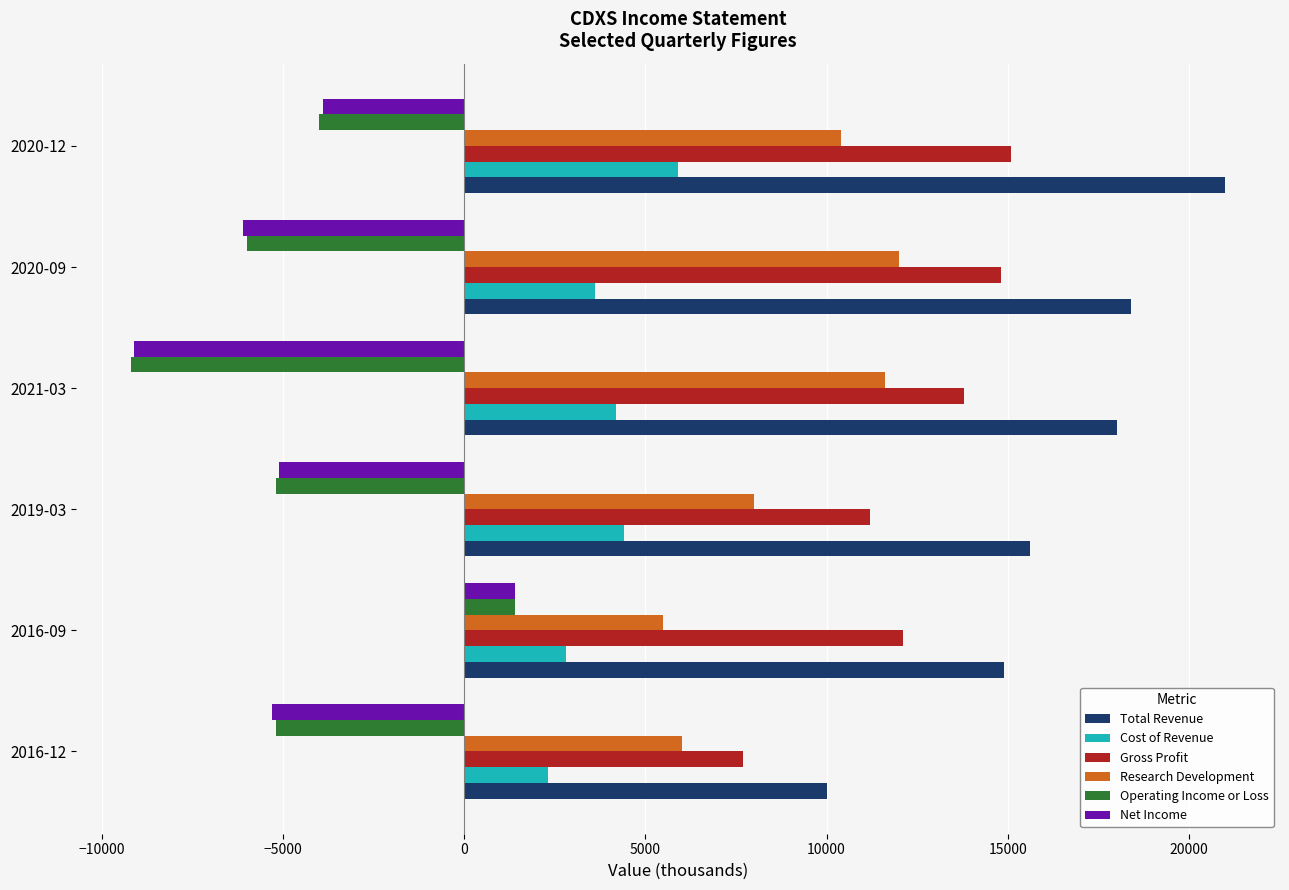

Which series has the largest total across all categories?

Total Revenue